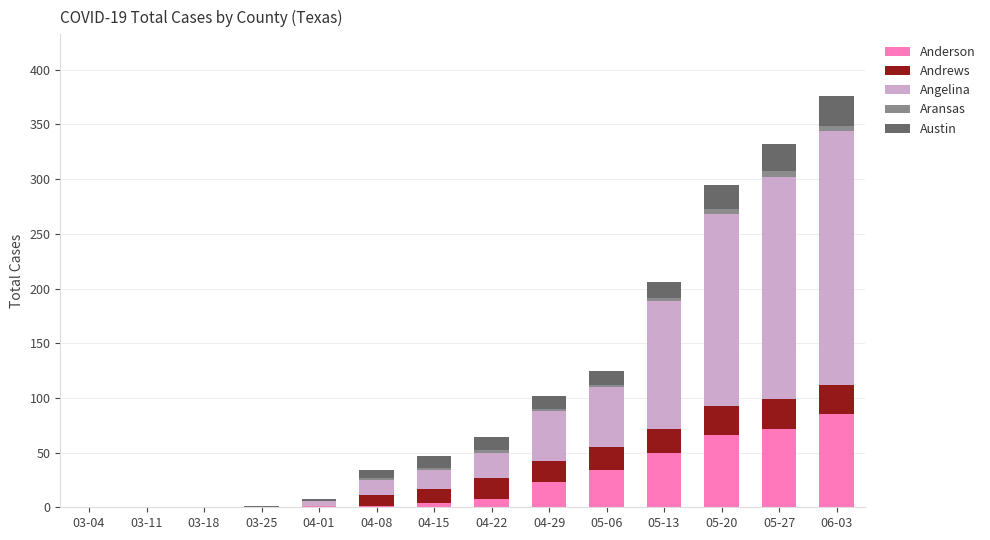

At which category is the sum across all series the highest?

06-03